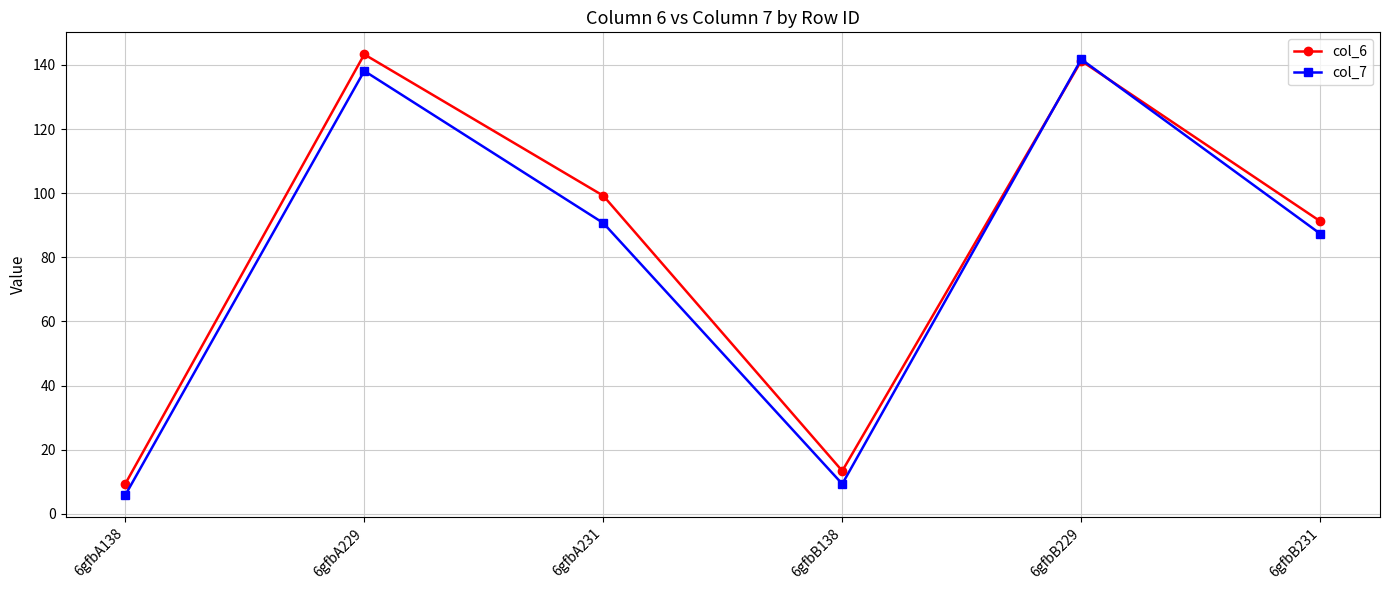

Where is the first local minimum for col_6?

6gfbB138